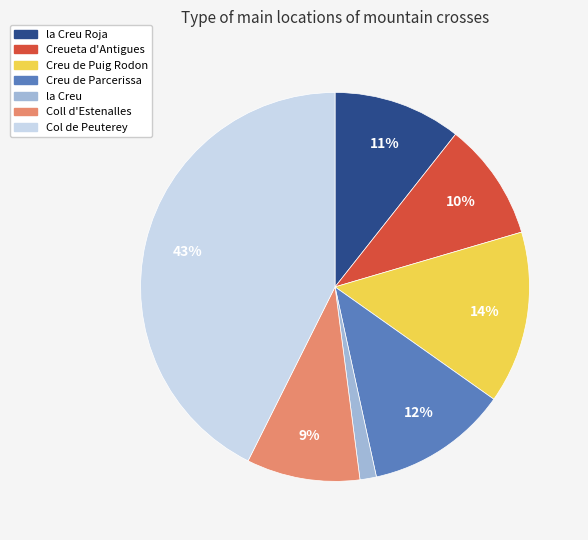

Is there any slice that represents more than half of the pie?

No